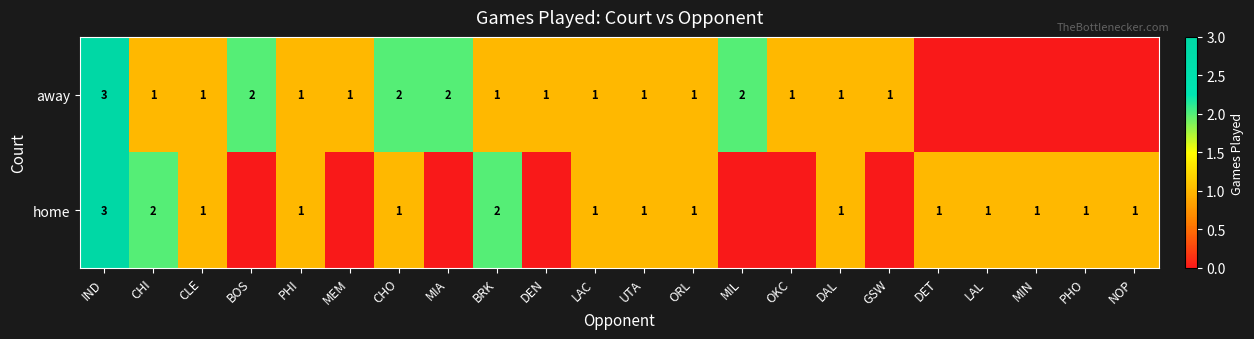

True or false: away has a value of 2 at BOS.

True